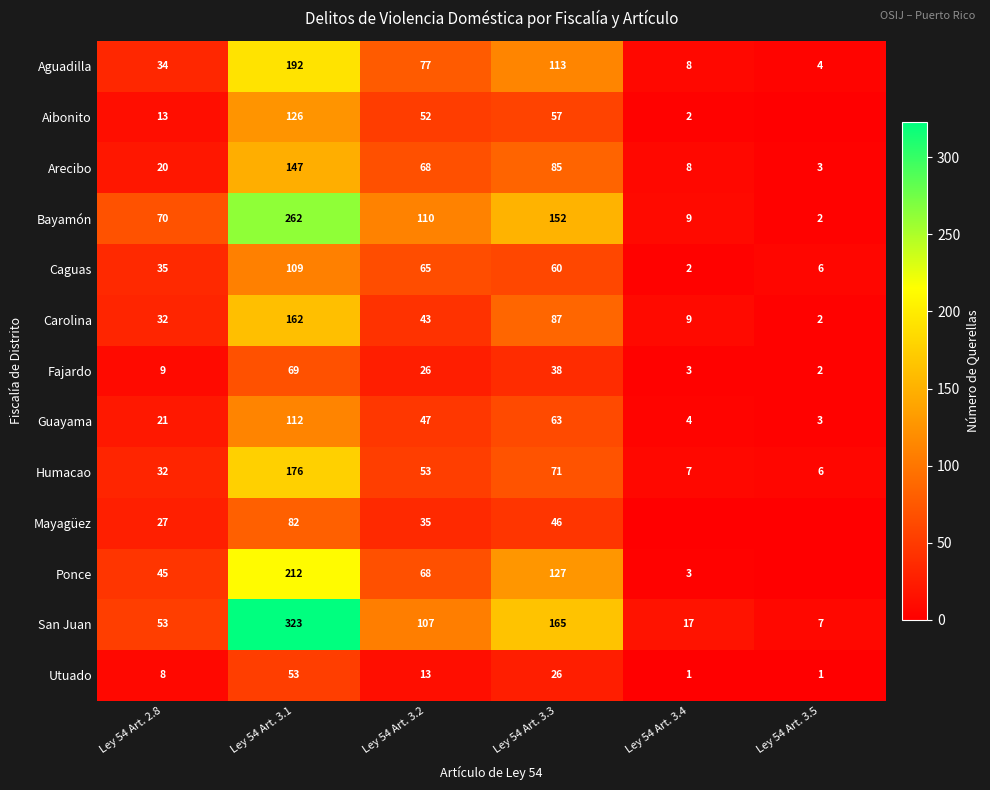

Count the number of data series in this chart.

13